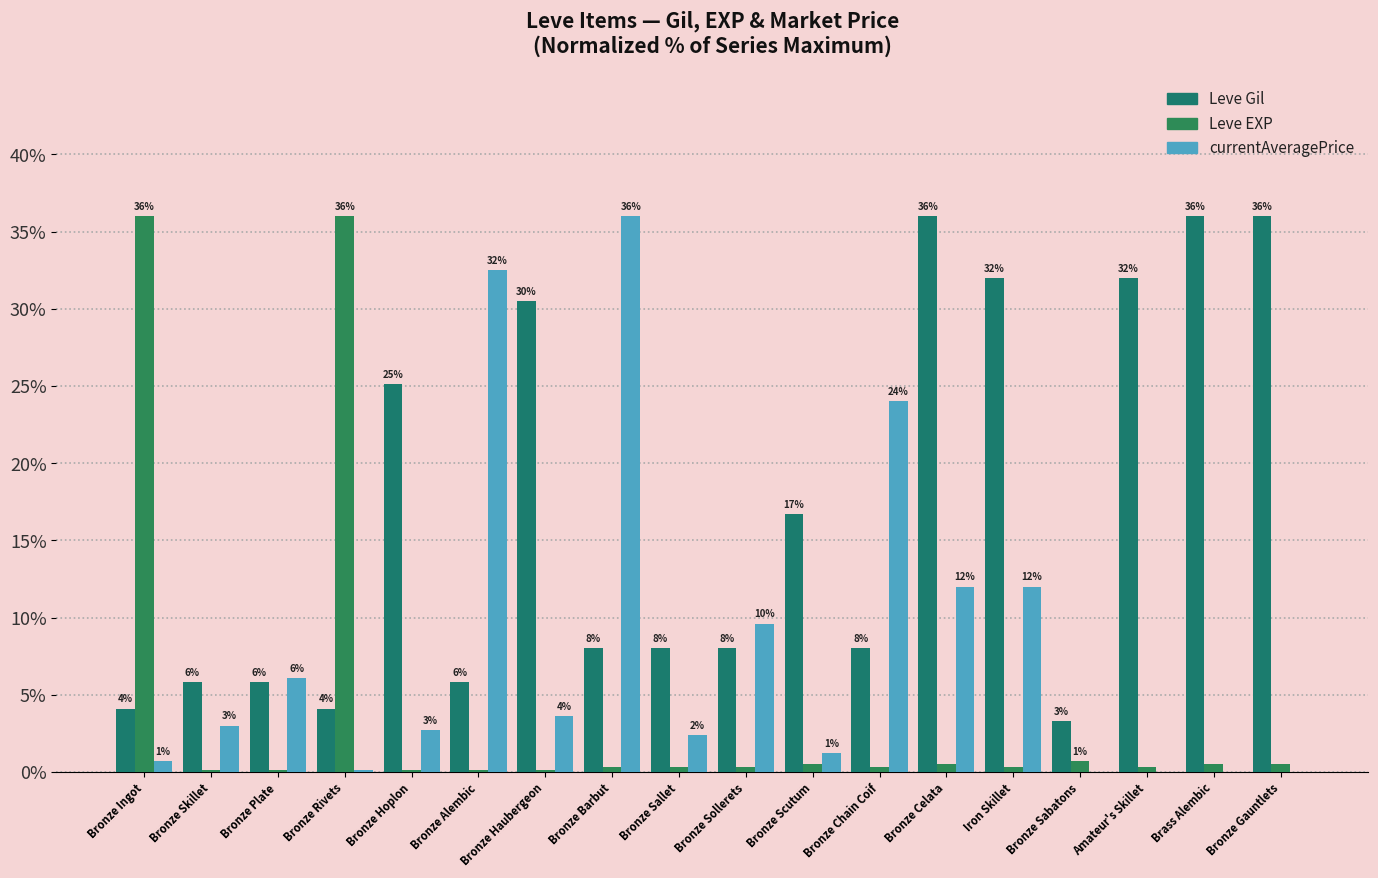

Between Bronze Alembic and Iron Skillet, which series saw the biggest shift?

Leve Gil